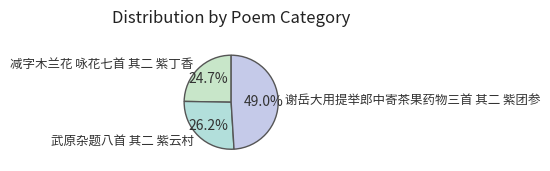

To the nearest percent, what percentage of the pie is 武原杂题八首 其二 紫云村?

26%